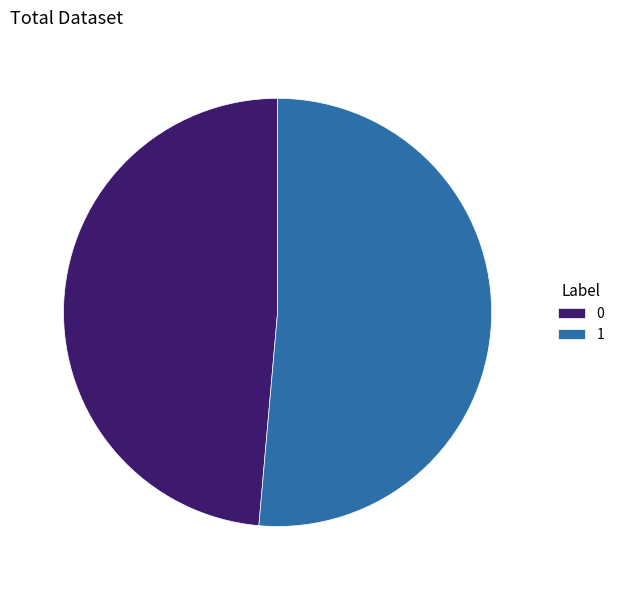

True or false: 0 accounts for 49% of the total.

True